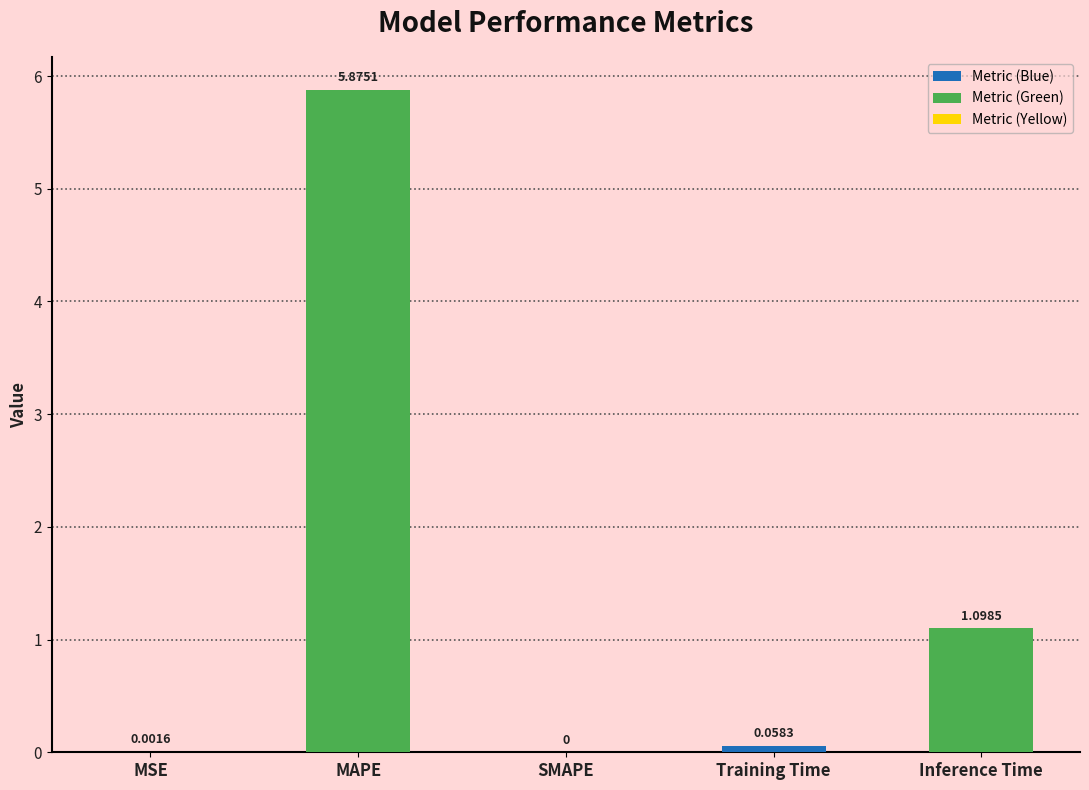

True or false: the data shows 1.1 at Inference Time.

True